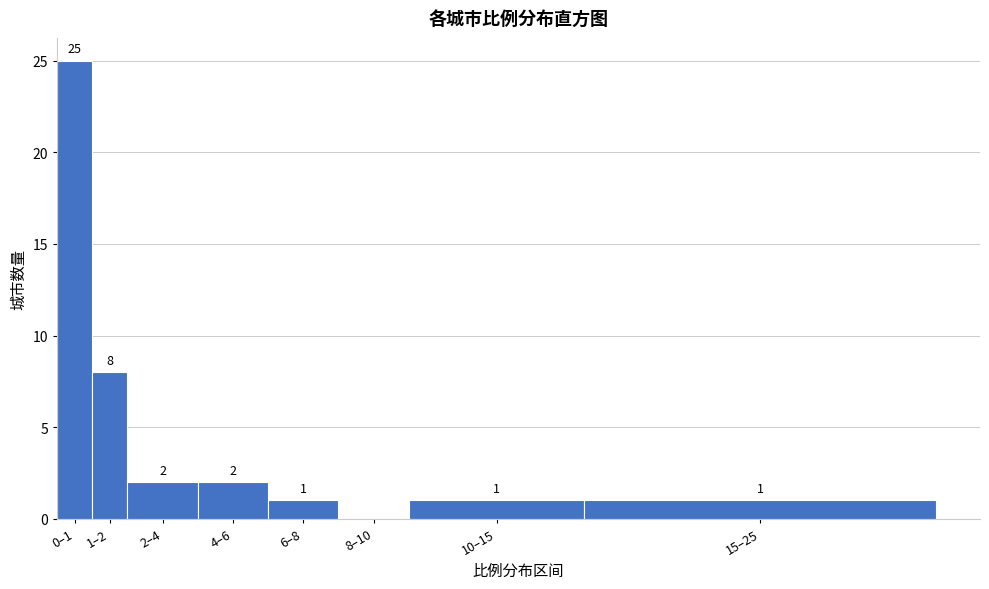

Reading left to right, extract all data points from this chart.

0–1=25	1–2=8	2–4=2	4–6=2	6–8=1	8–10=0	10–15=1	15–25=1